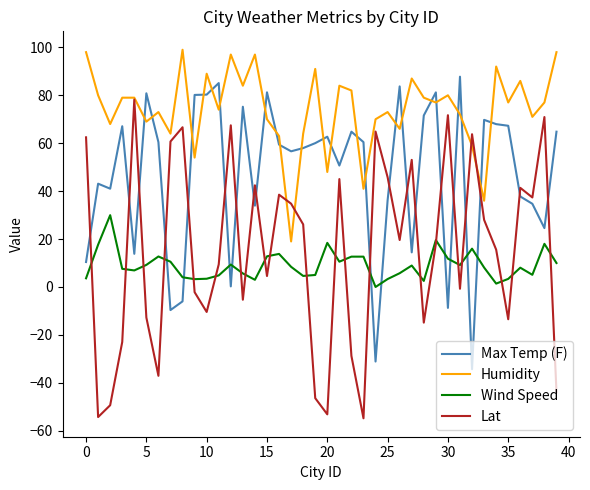

True or false: Humidity and Wind Speed intersect in this chart.

False